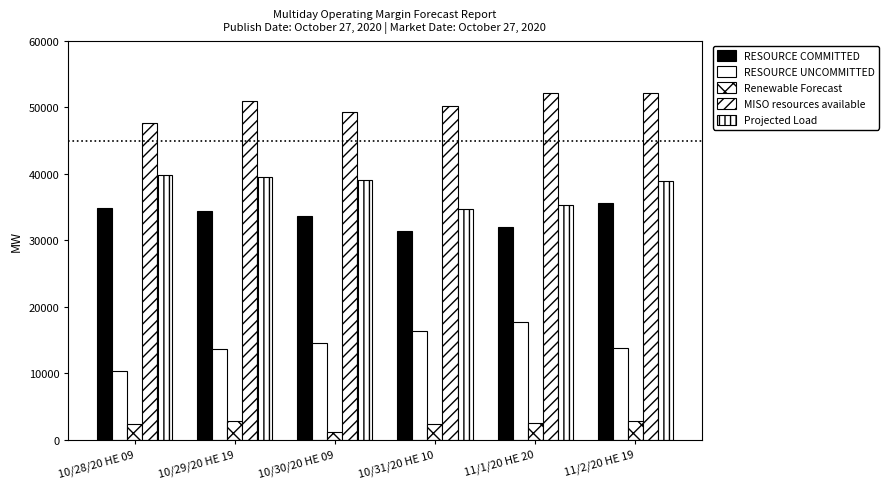

What is the minimum value shown in the chart?

1126.8